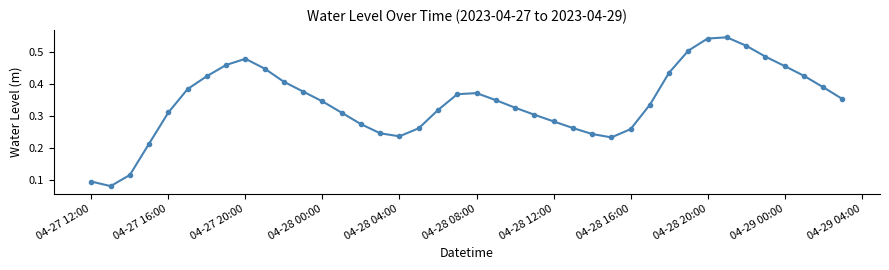

Is this an area chart (filled region under the line)?

No